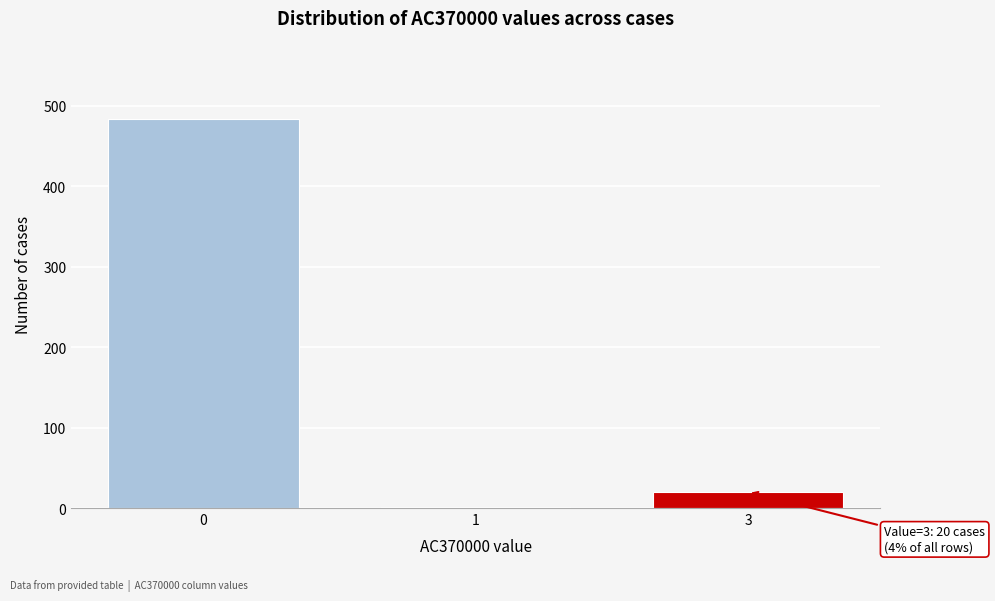

Reading left to right, list all the values displayed in this chart.

0=484	1=1	3=20